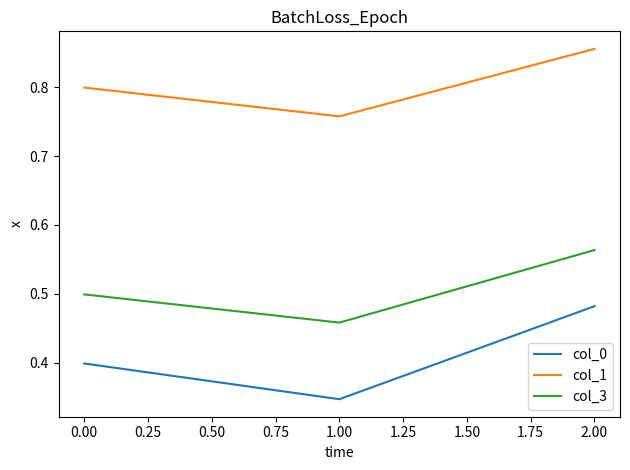

List the series in order of their peak value, highest first.

col_1, col_3, col_0